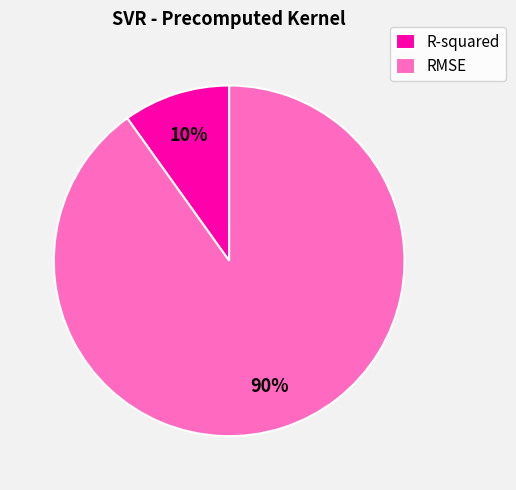

Is the sum of RMSE and R-squared greater than half?

Yes